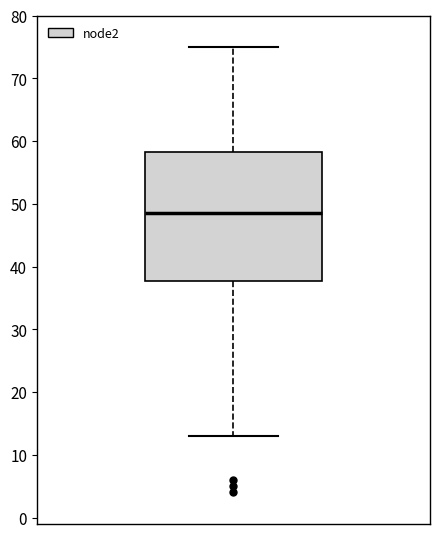

Where does the upper whisker of the box end on the y-axis? The values are not printed on the chart, so give them approximately, as read against the axis.

75